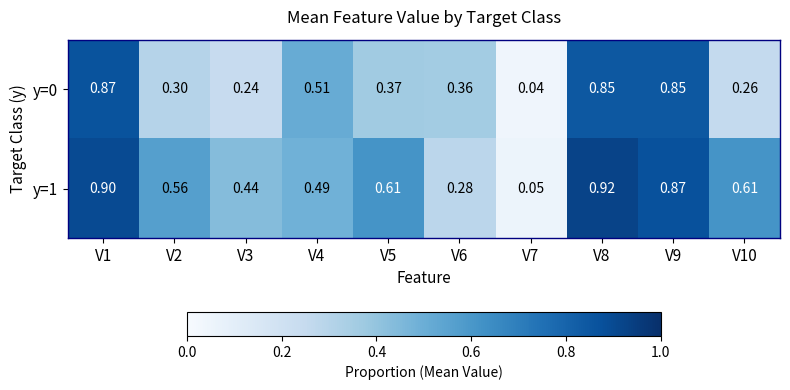

Is the value of y=1 at V10 greater than the value of y=0 at V7?

Yes